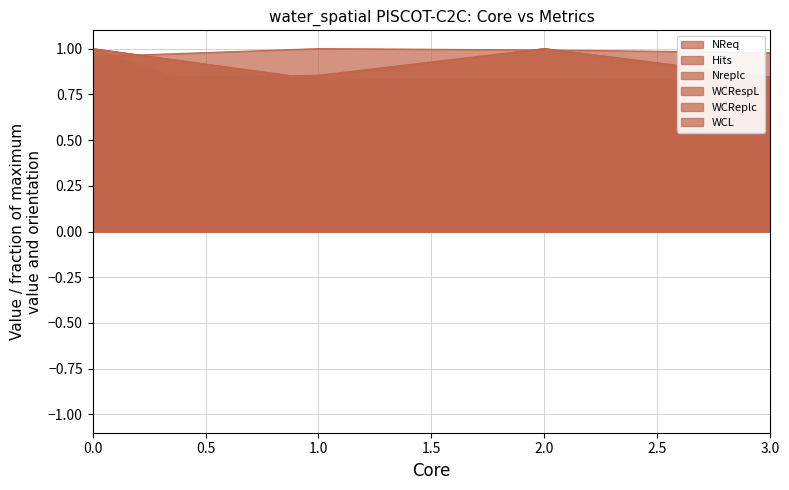

Which series has the largest total across all categories?

WCReplc